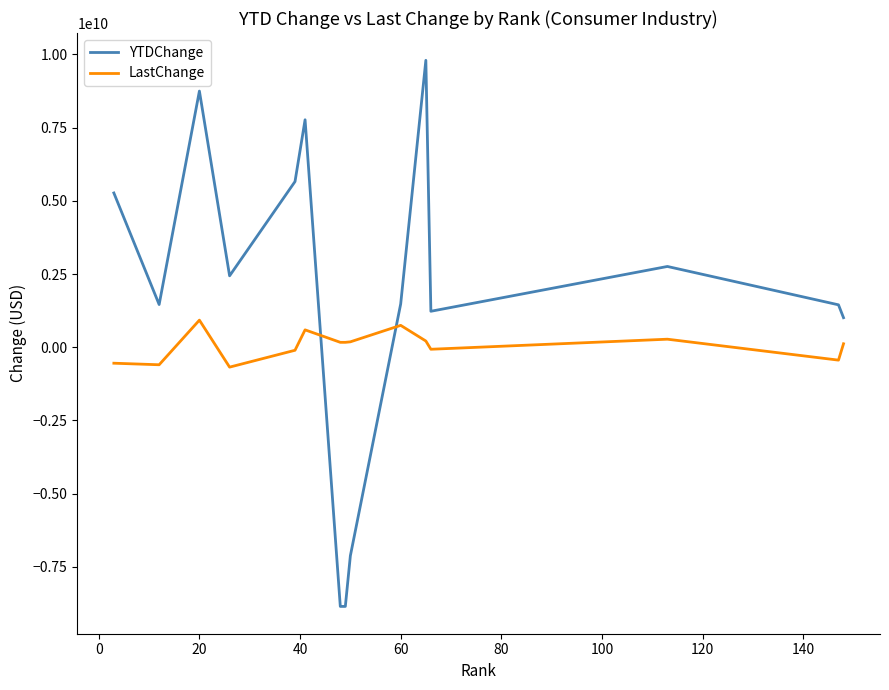

Rank the series by their maximum value, from lowest to highest.

LastChange, YTDChange